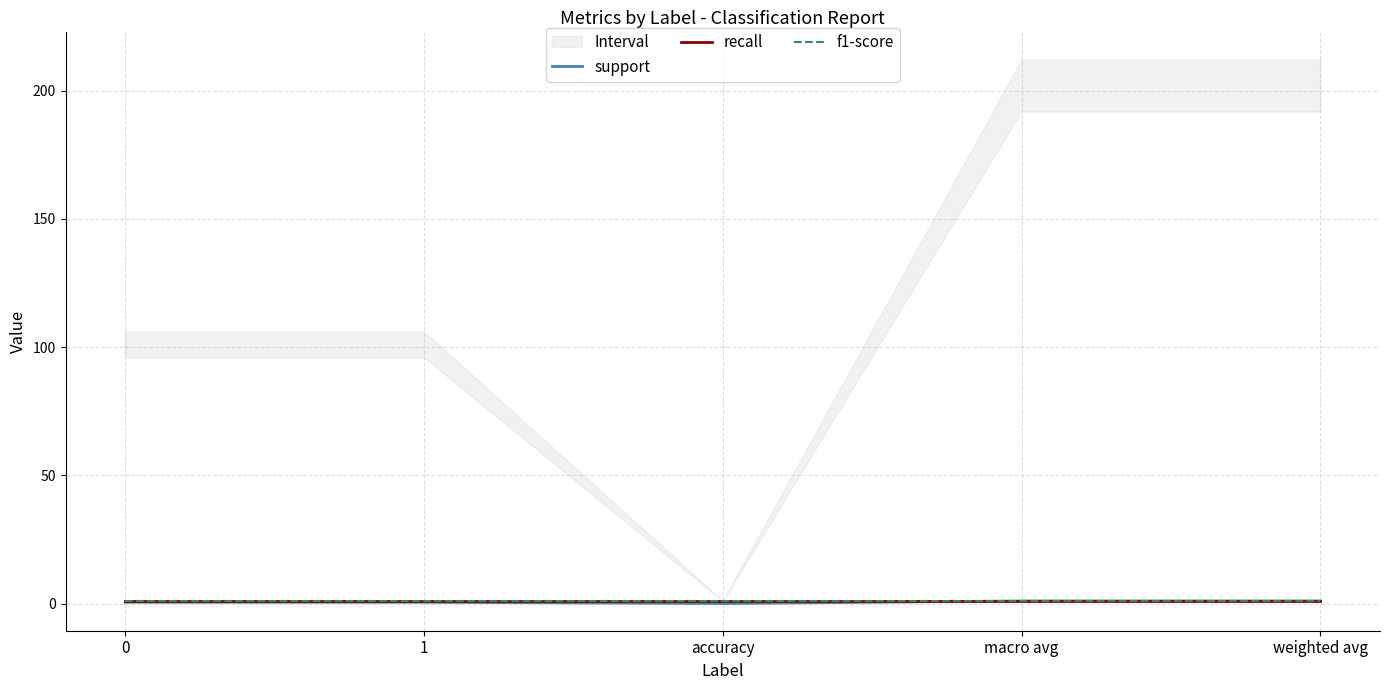

What position from the right is macro avg?

2